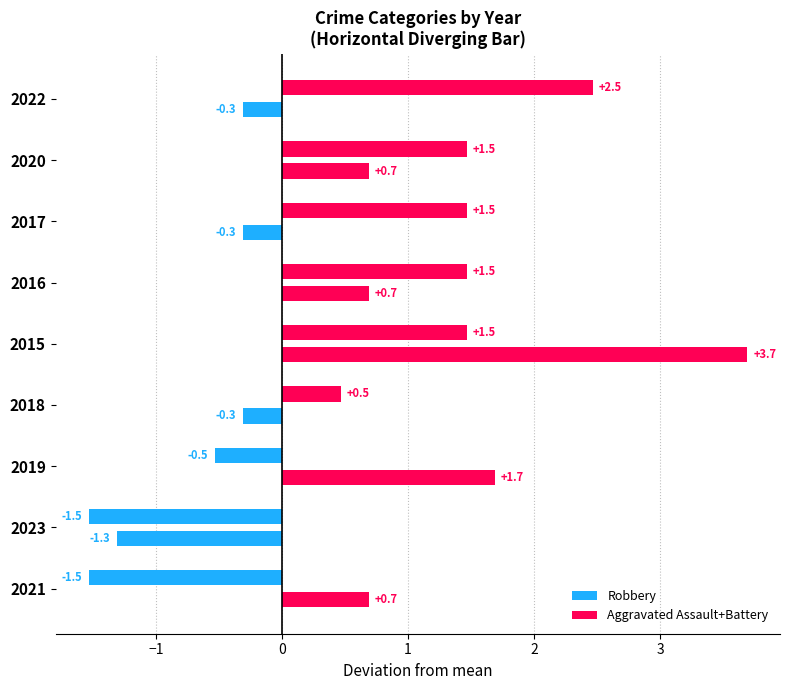

How many values in the Robbery series exceed 1?

5